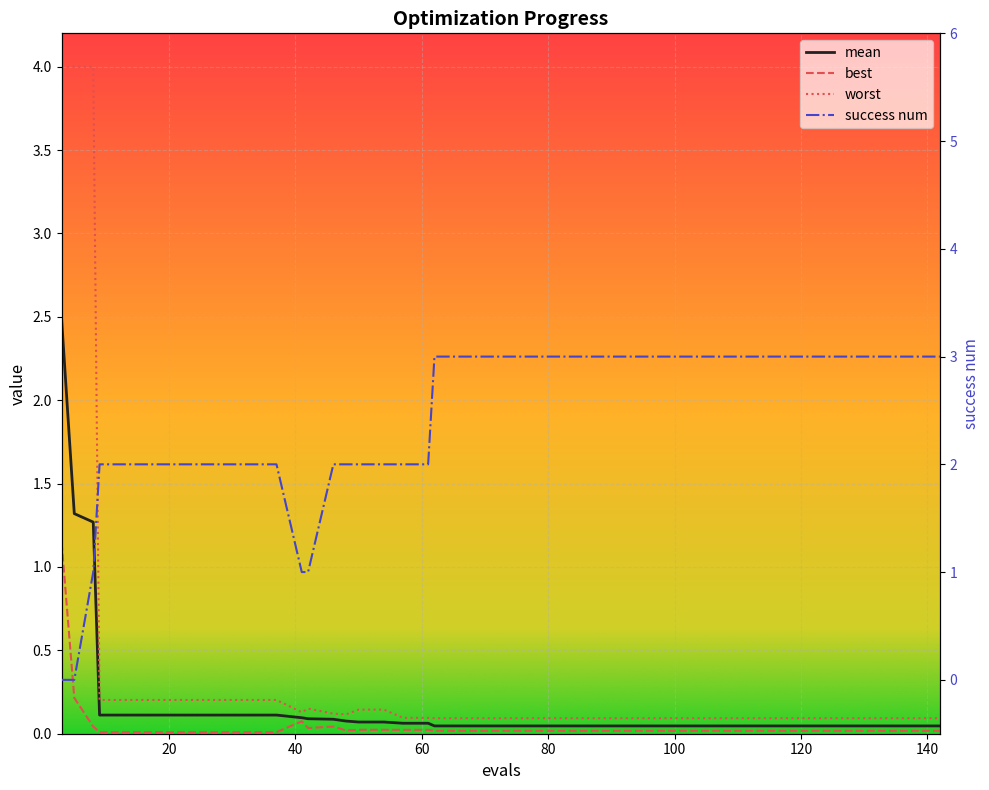

Which series has the largest range (max minus min)?

worst